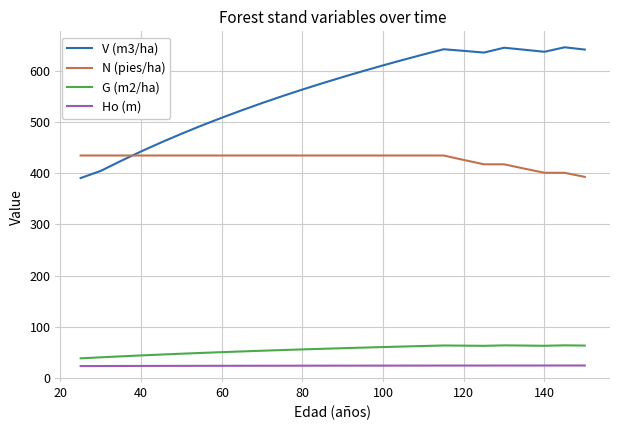

Does the chart display data point markers on the line(s)?

No